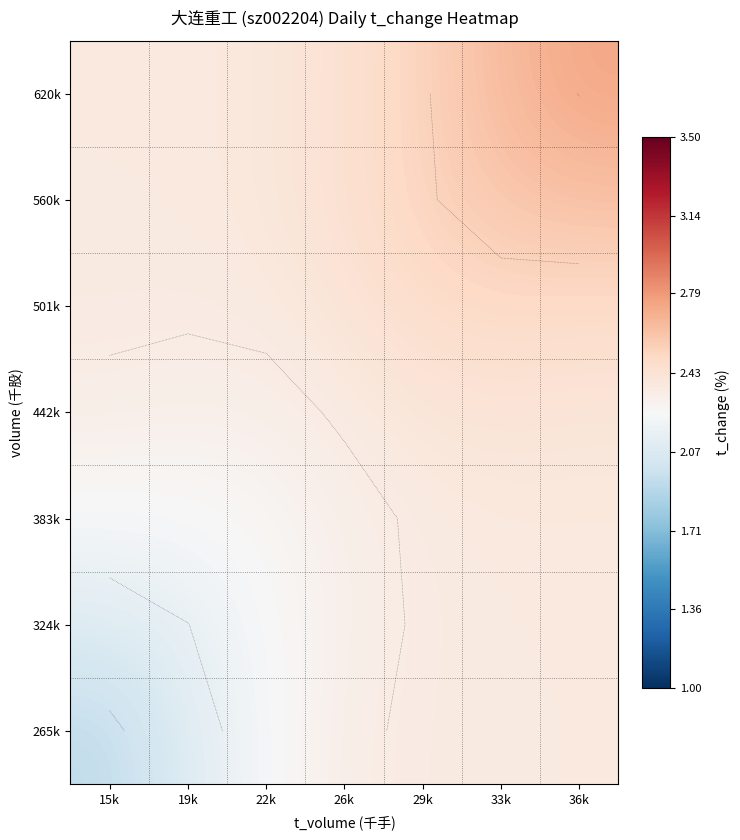

Is the value of 560k at 15k greater than the value of 501k at 33k?

No